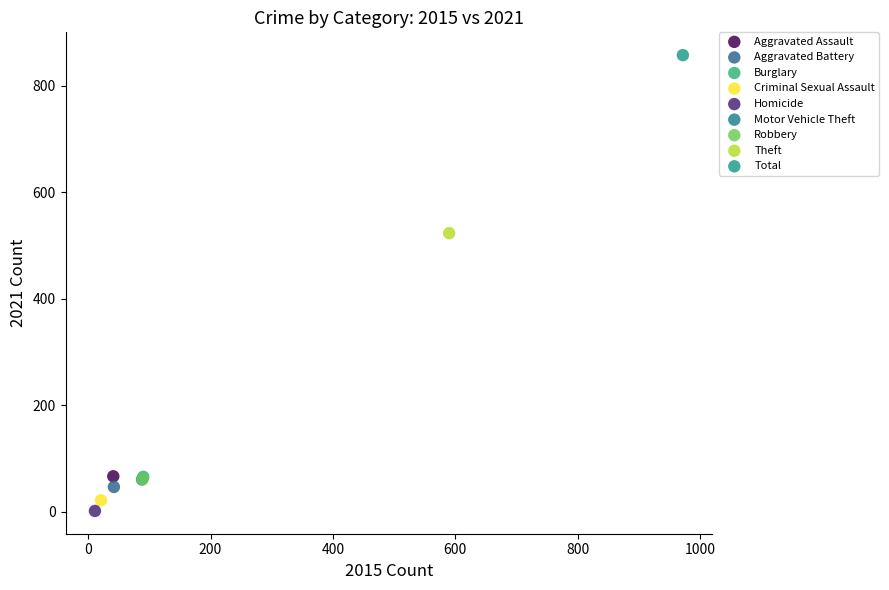

Which series reaches the maximum Y coordinate?

Total